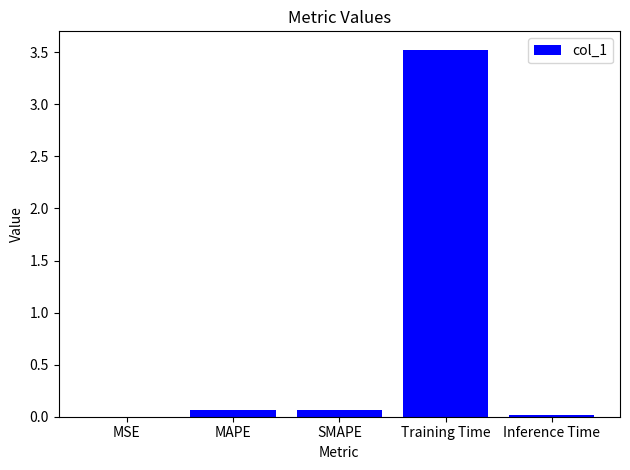

What is the sum of all values?

3.7